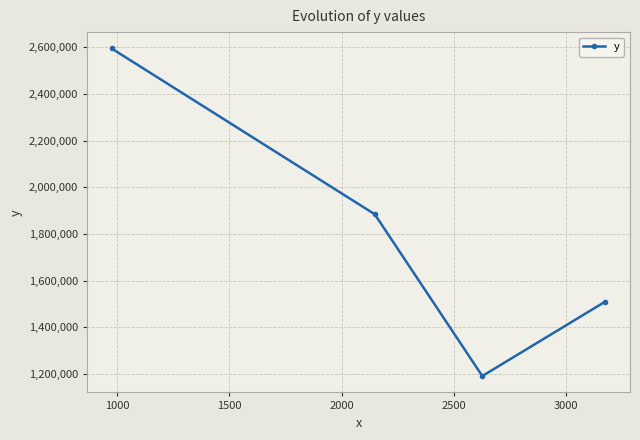

What is the minimum value shown in the chart?

1191982.6